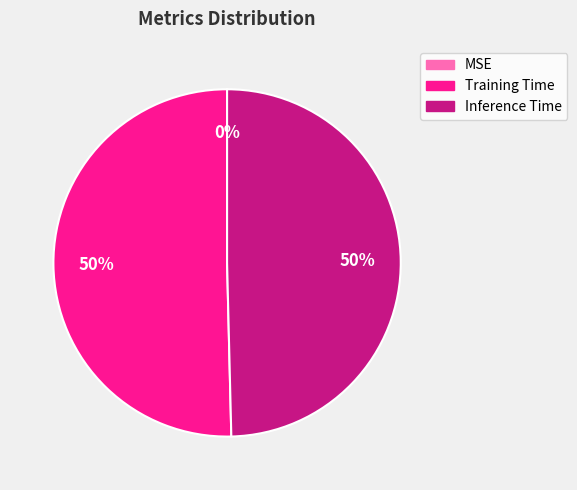

To the nearest percent, what is the difference between the largest and smallest slice percentages?

50%